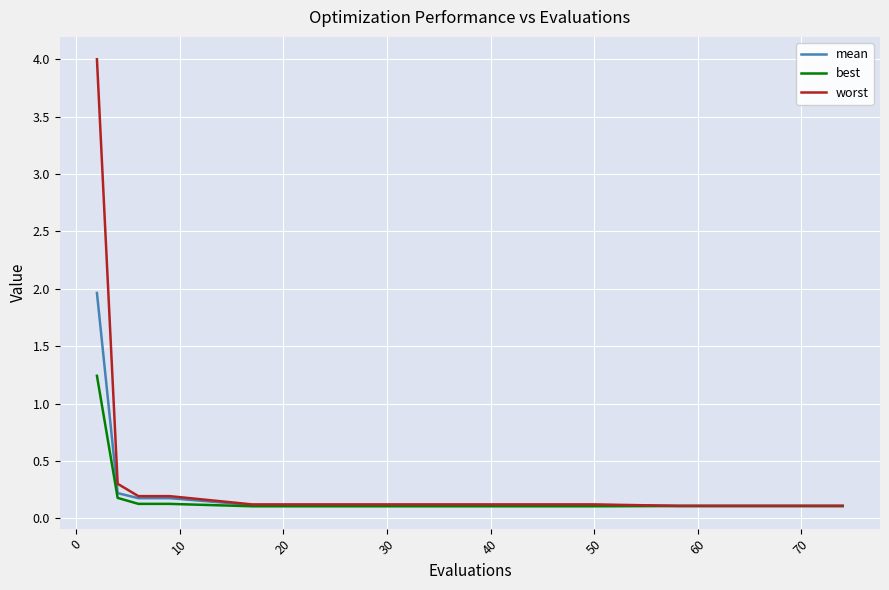

What is the maximum value shown in the chart?

4.0